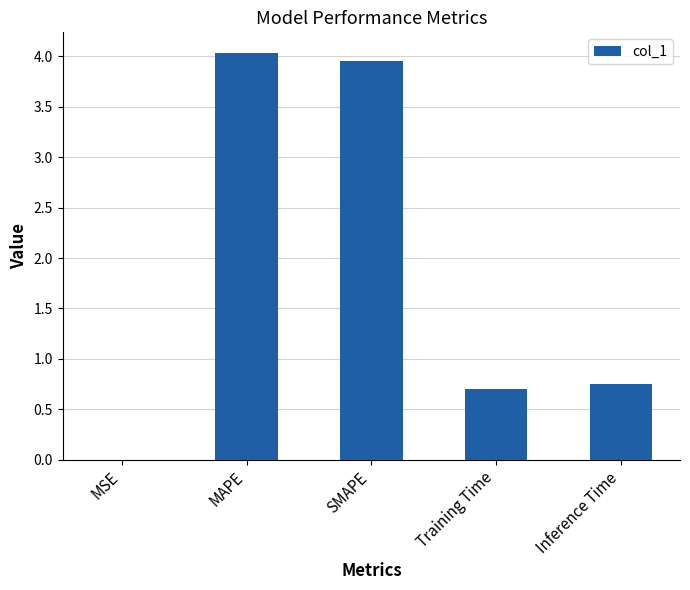

Are the bars horizontal?

No